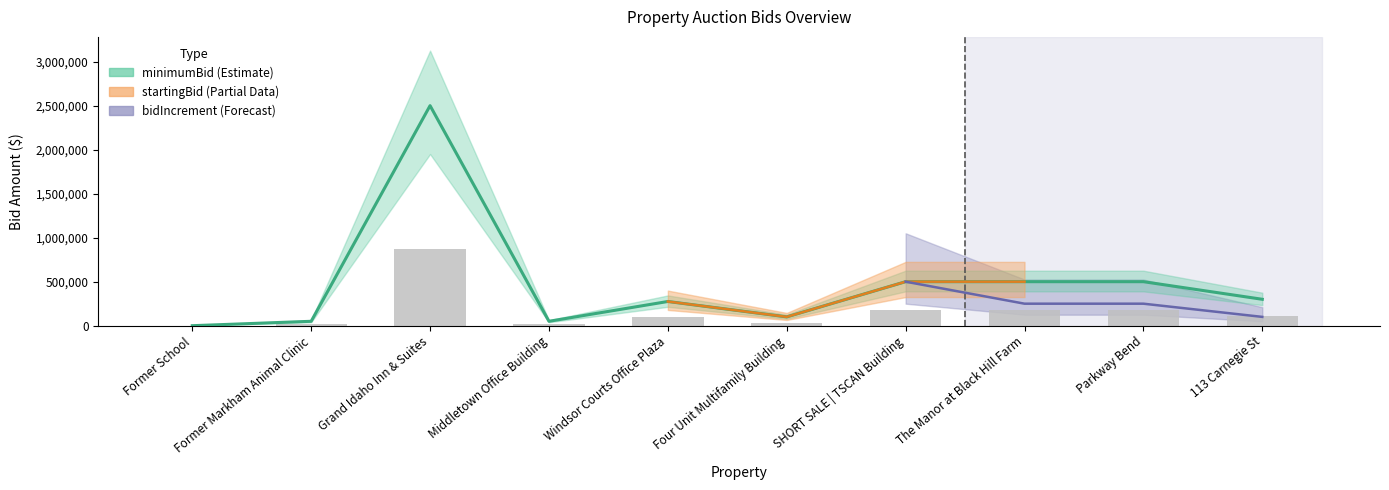

What is the spread (max minus min) of values at Middletown Office Building?

32500.0